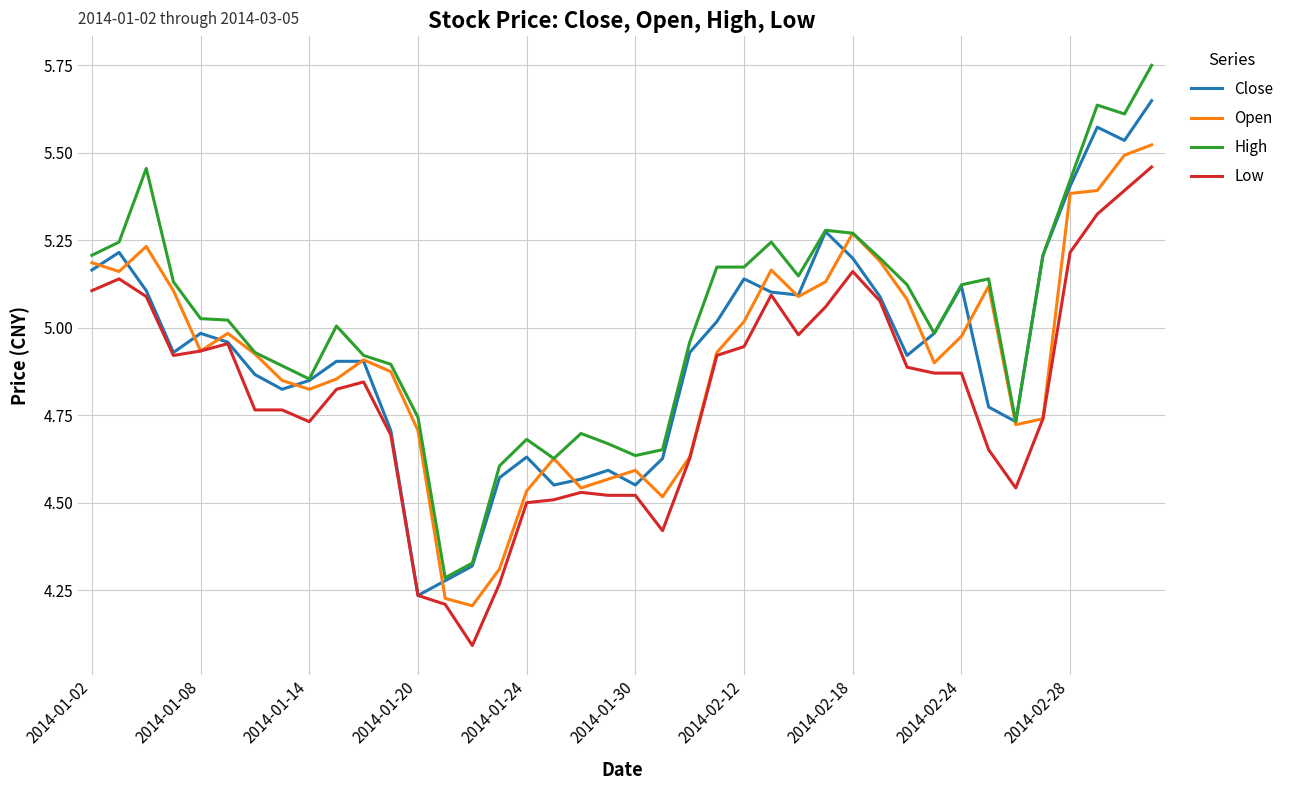

How many lines are shown in the chart?

4